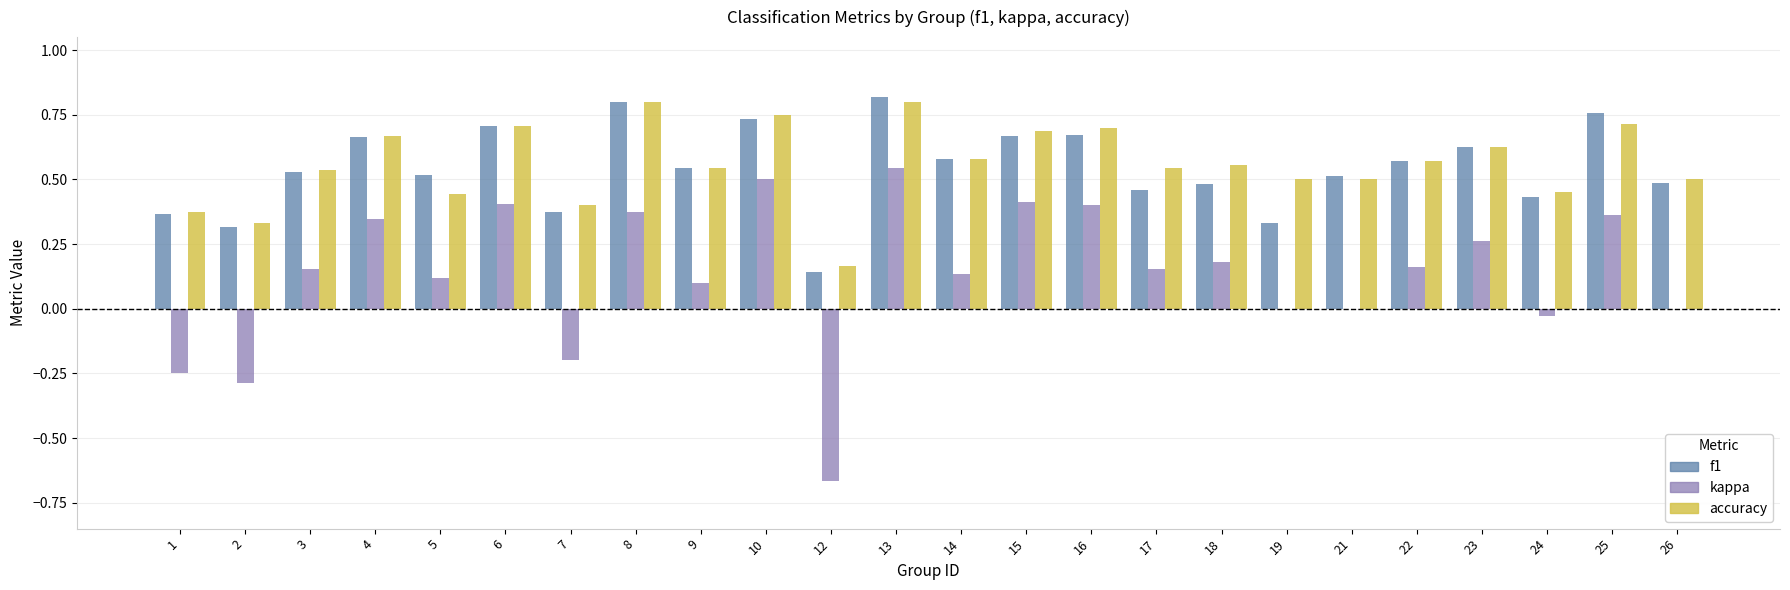

Is it true that accuracy equals 1.0 at 25?

False